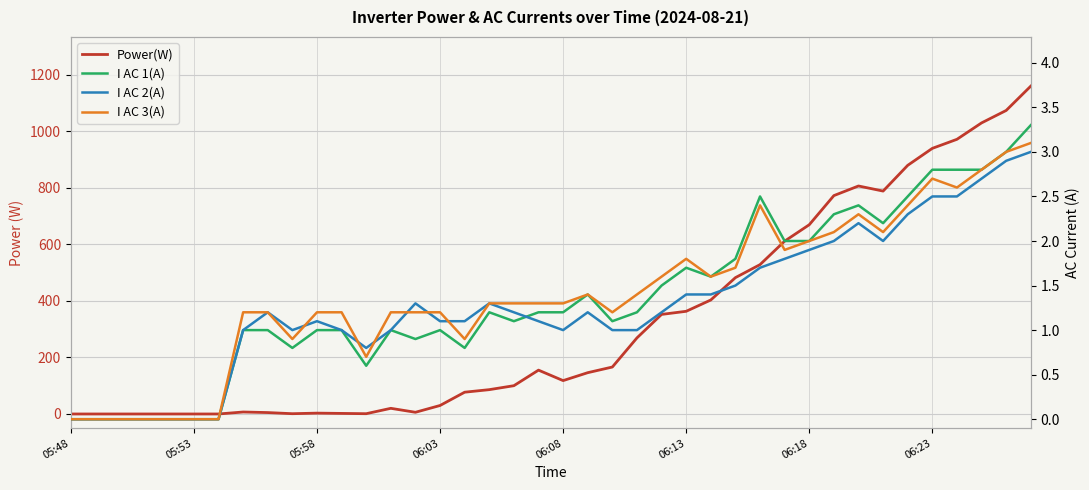

How many data points in Power(W) are above 146?

19